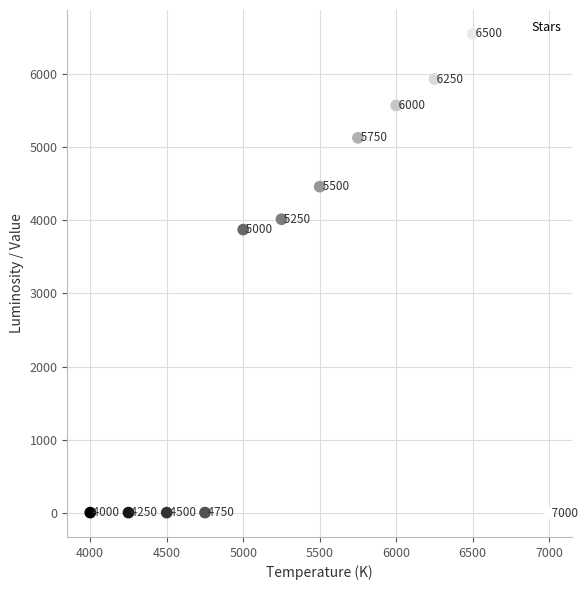

What Y value in the scatter plot is closest to 3270?

3870.0